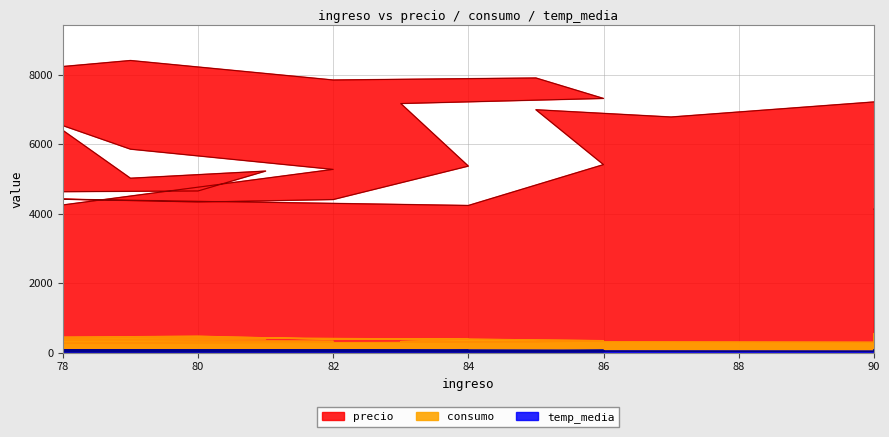

The consumo series shows 696 at 76. True or false?

False